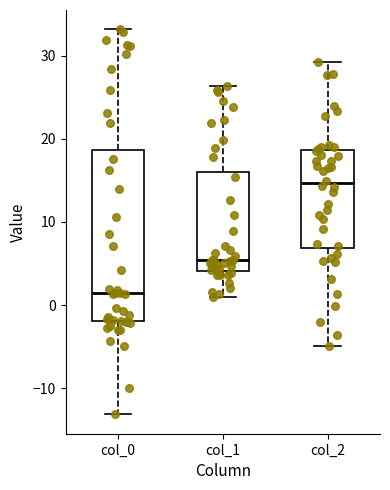

Reading left to right, transcribe this box plot: for each box, give where its median line is, the range the box spans, and where its two whiskers end, as read against the y-axis. The values are not printed on the chart, so give them approximately, as read against the axis.

col_0: median 1, box -2 to 19, whiskers -13 to 33
col_1: median 5, box 4 to 16, whiskers 1 to 26
col_2: median 15, box 7 to 19, whiskers -5 to 29